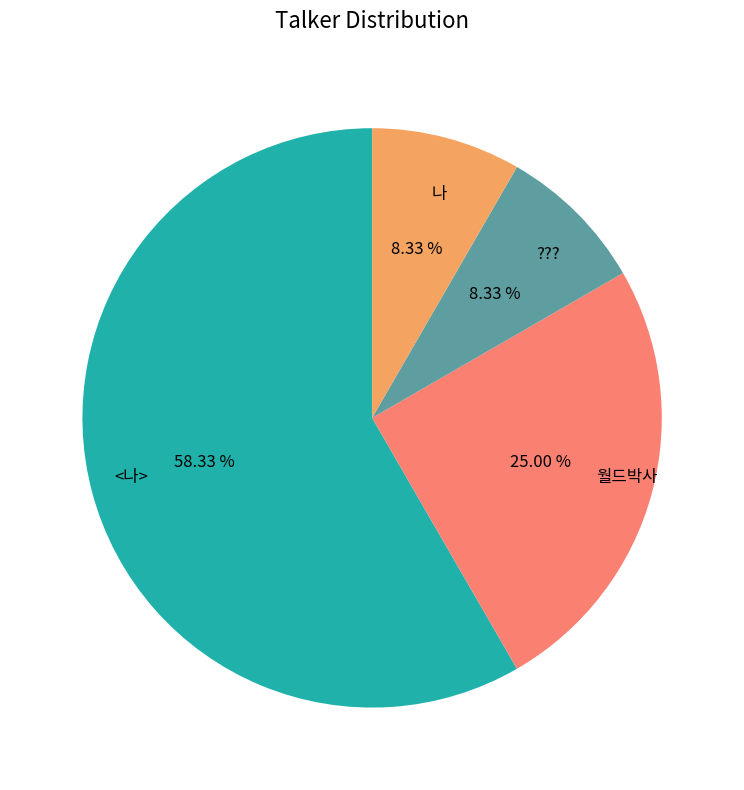

Which slice is the largest?

<나>